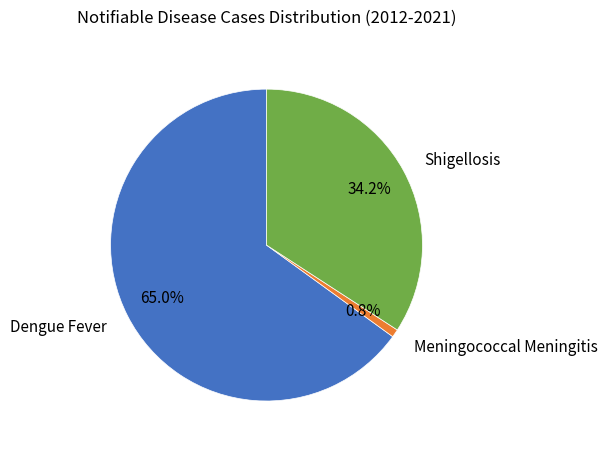

Which has a higher value, Shigellosis or Meningococcal Meningitis?

Shigellosis